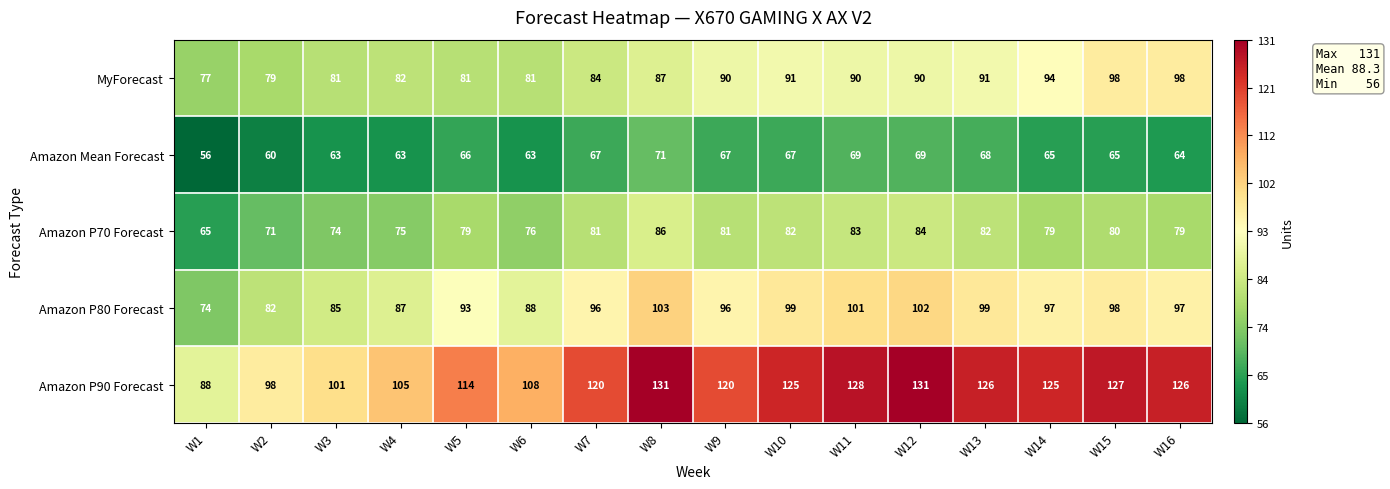

What is the minimum value shown in the chart?

56